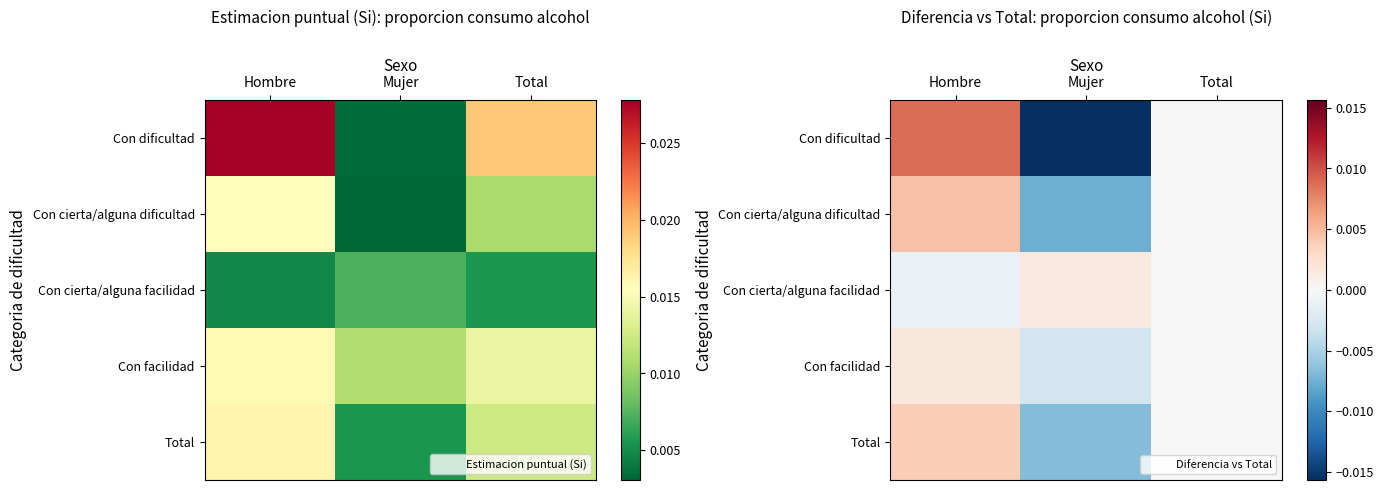

Which category has the highest value across all series?

Hombre